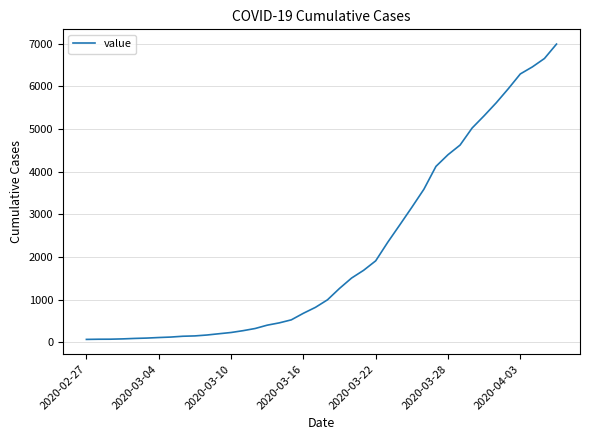

What is the difference between the maximum and minimum values?

6931